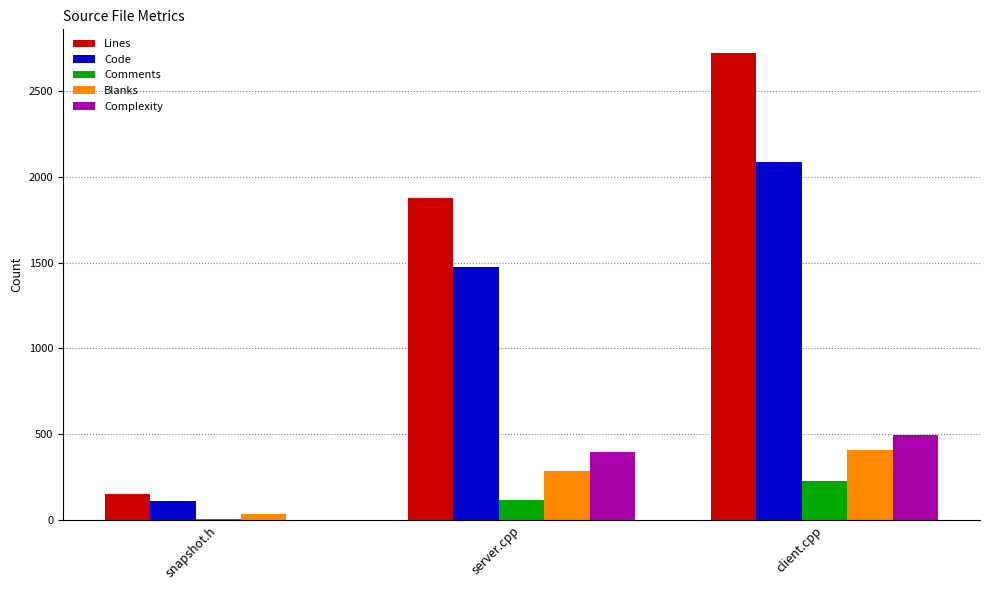

At which category is the sum across all series the highest?

client.cpp